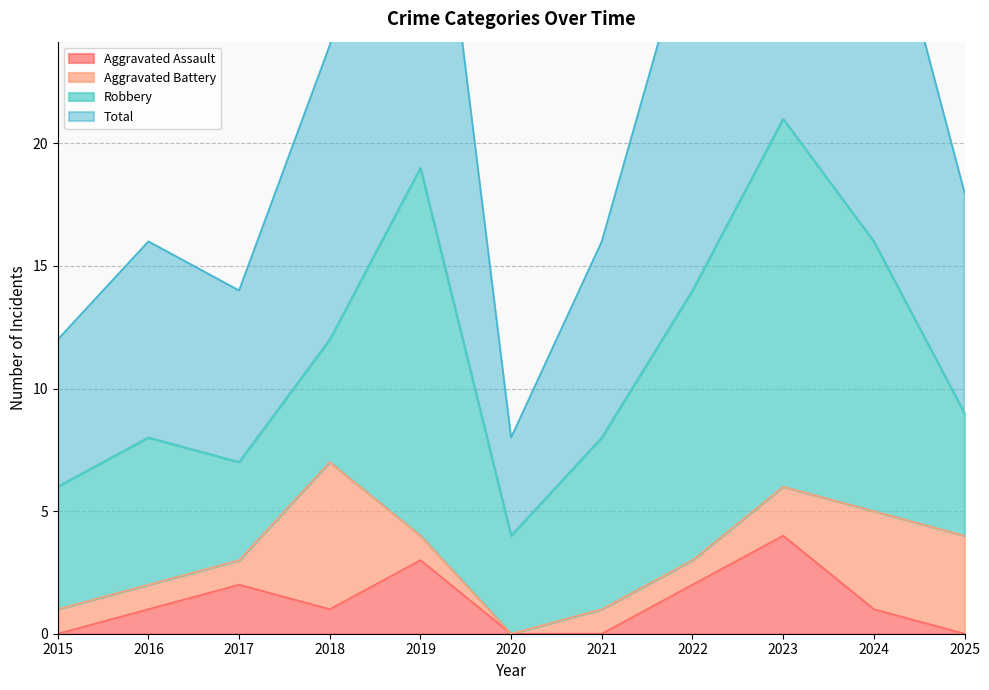

At which label is Total closest to 25?

2018